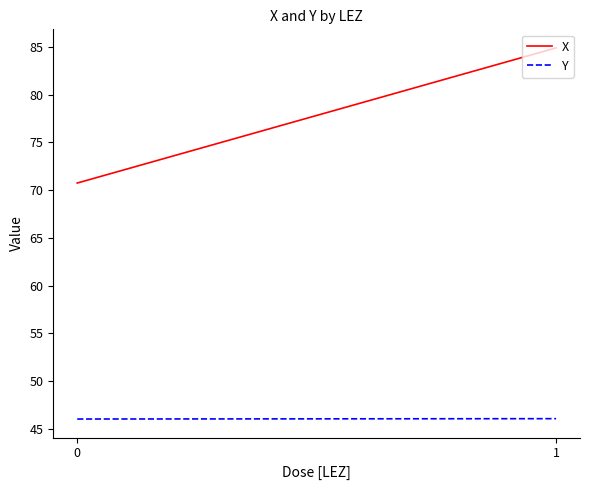

Between 0 and 1, which series saw the biggest shift?

X